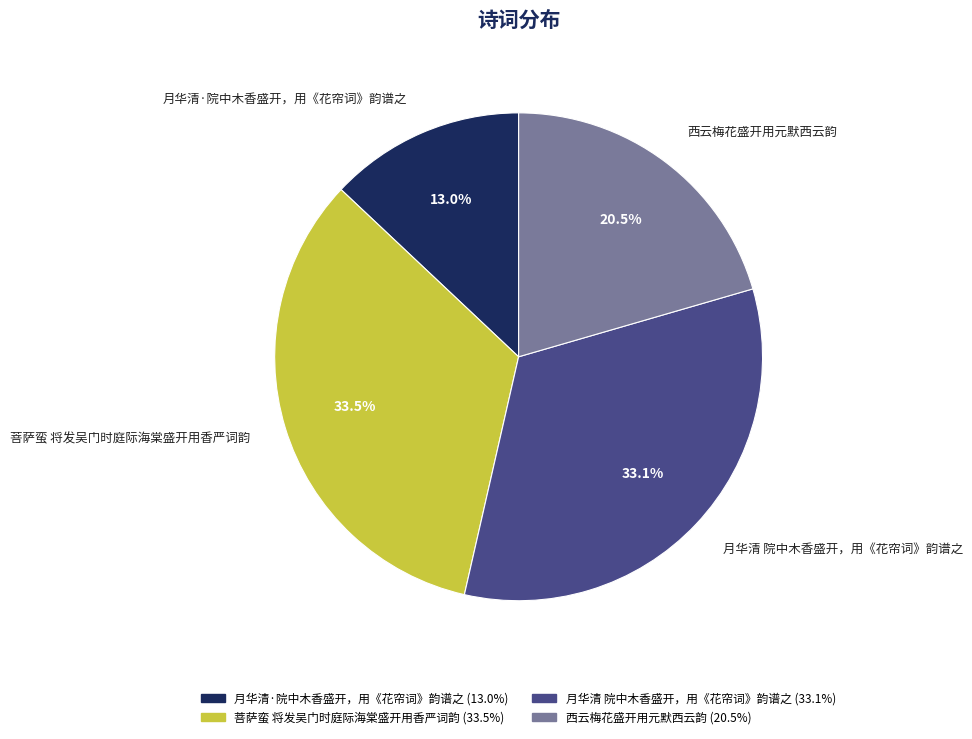

How many slices are in this pie chart?

4